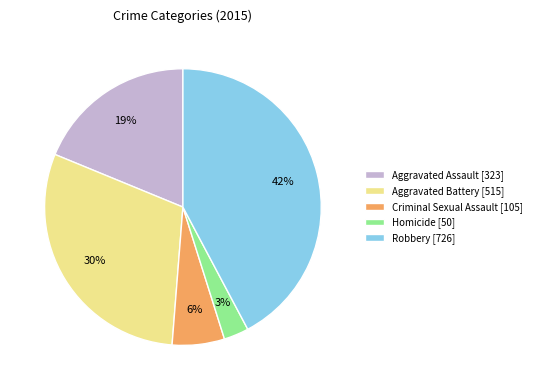

To the nearest percent, what is the difference between the largest and smallest slice percentages?

39%